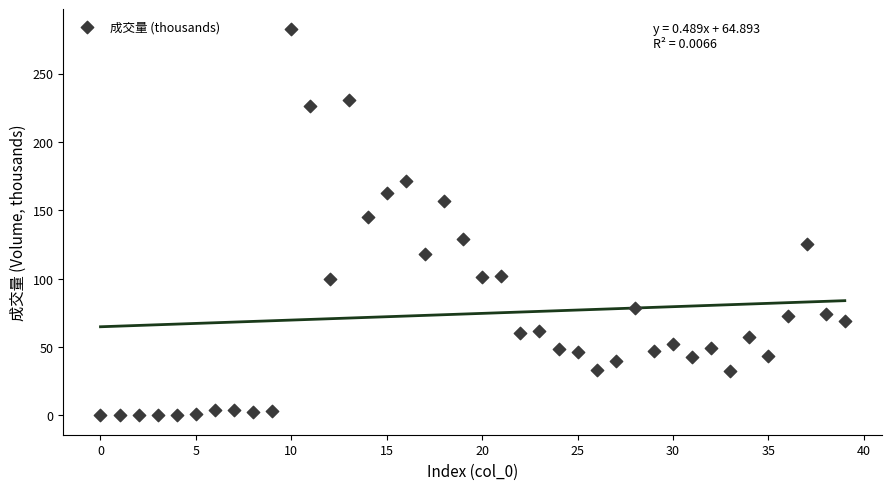

What is the range of Y values (max minus min)?

282.9